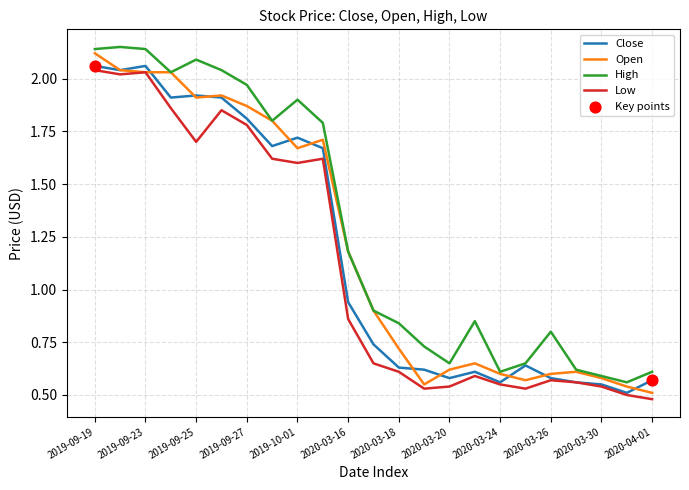

List the series in order of their overall mean, highest first.

High, Open, Close, Low